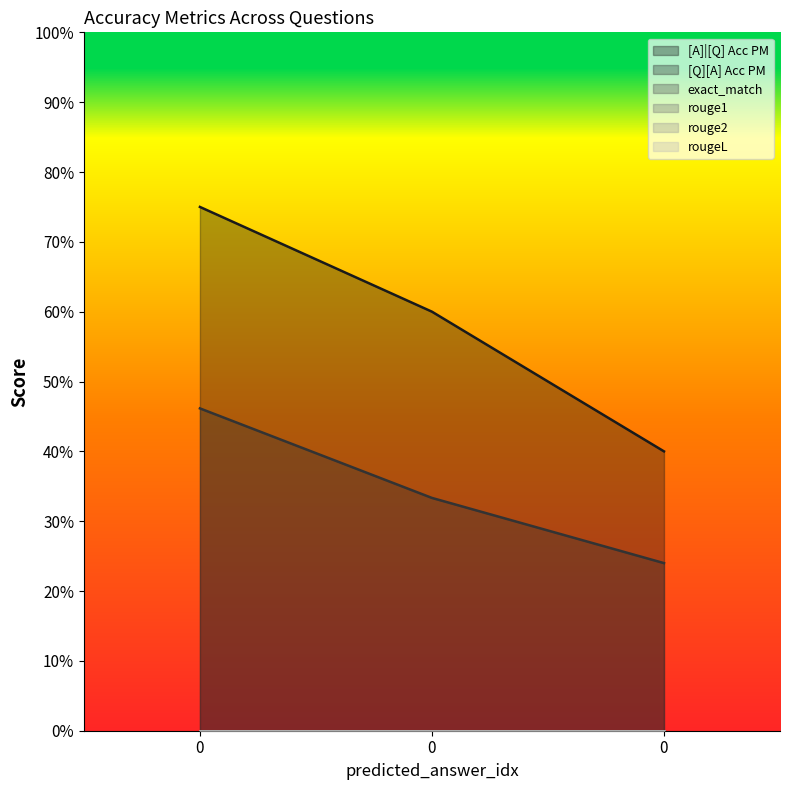

What is the total value across all series at 0?

1.2